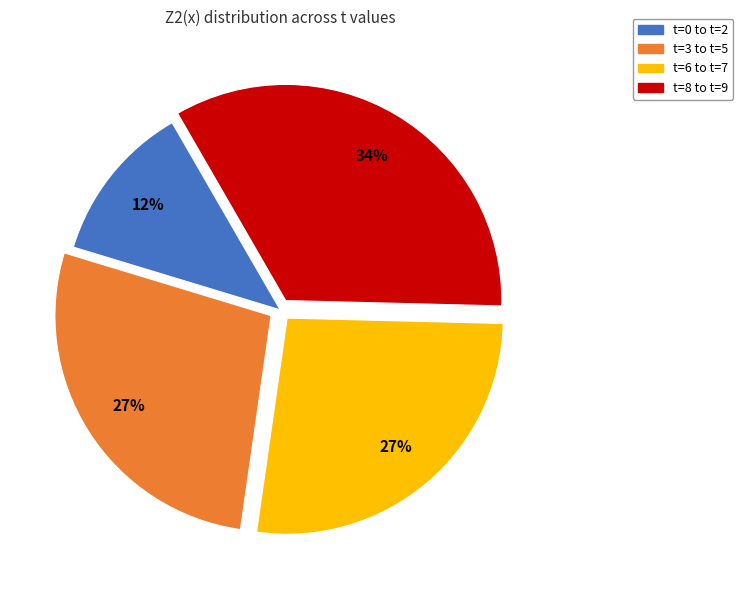

What is the smallest slice in the pie chart?

t=0 to t=2